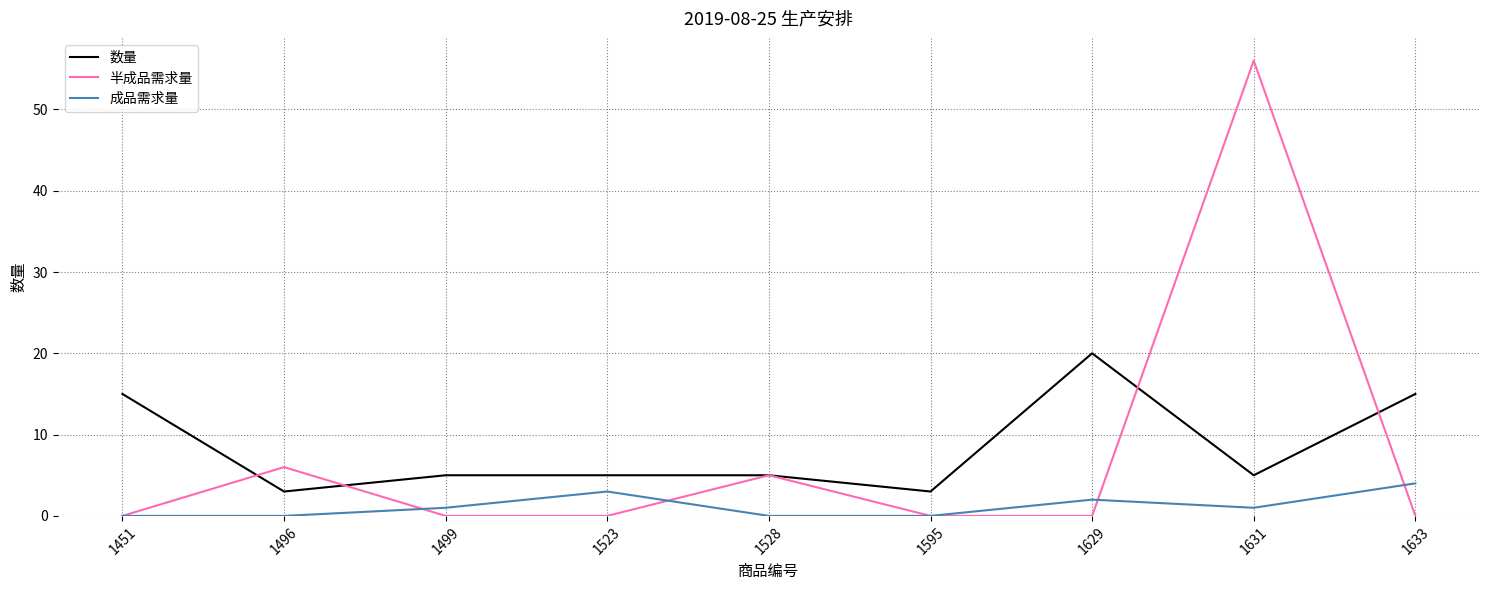

The value of 半成品需求量 at 1528 is 5. True or false?

True